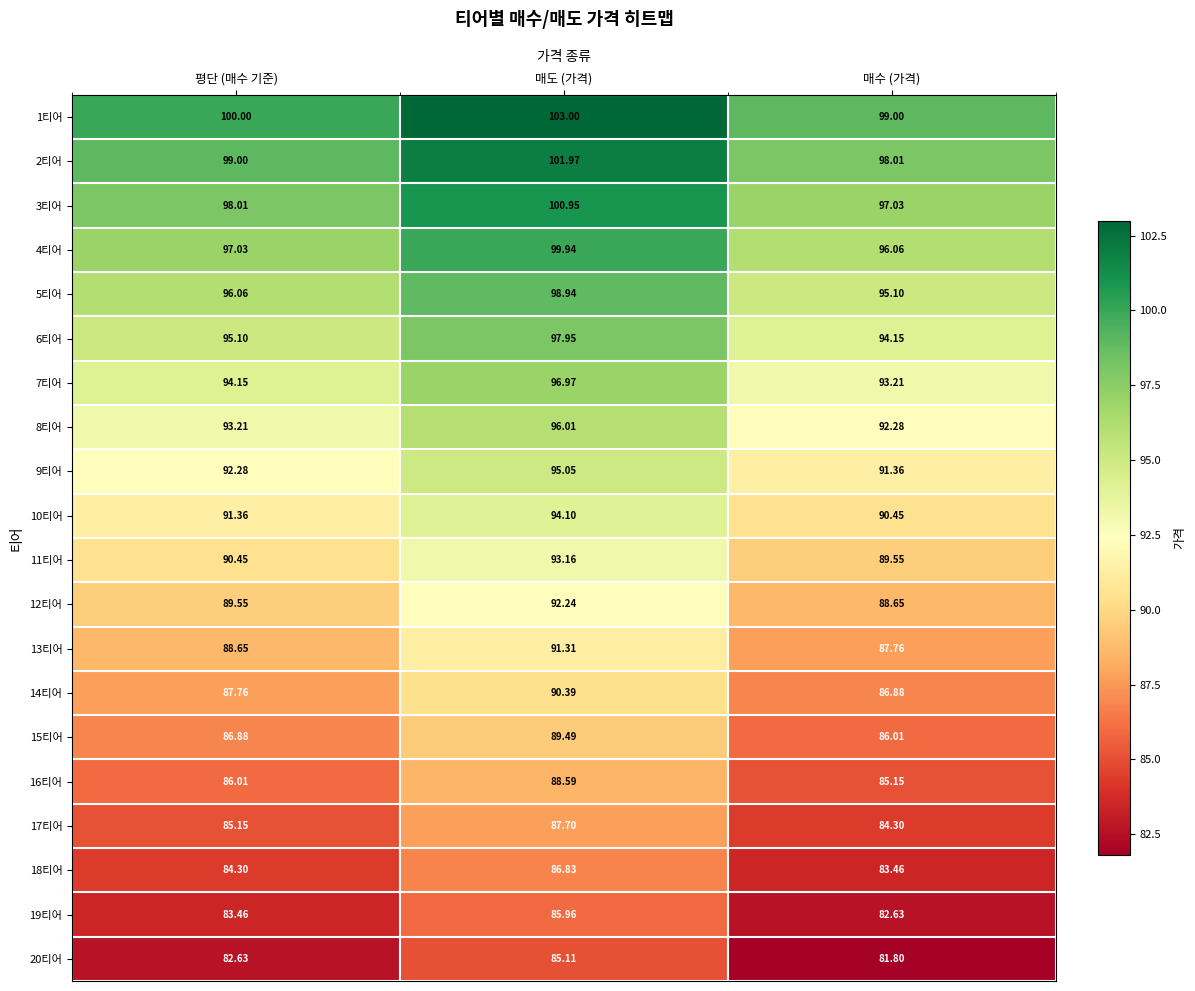

At which category is the sum across all series the highest?

매도 (가격)